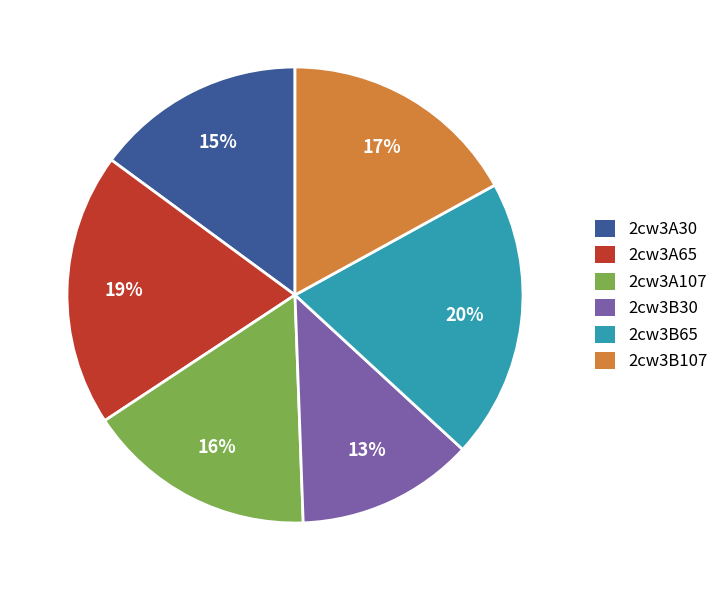

What percentage is the 2cw3B65 slice, to the nearest percent?

20%